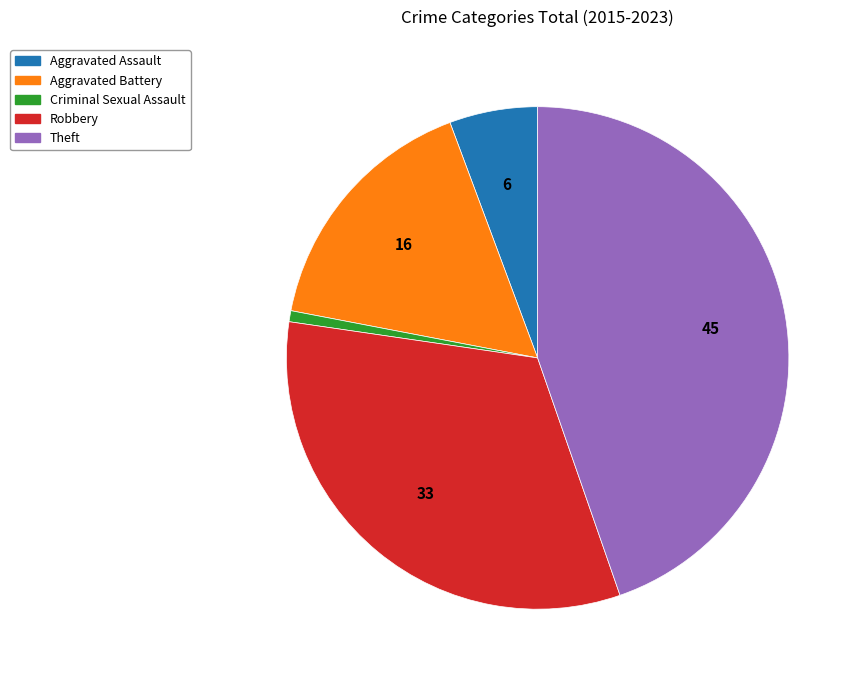

Which has a higher value, Aggravated Battery or Criminal Sexual Assault?

Aggravated Battery